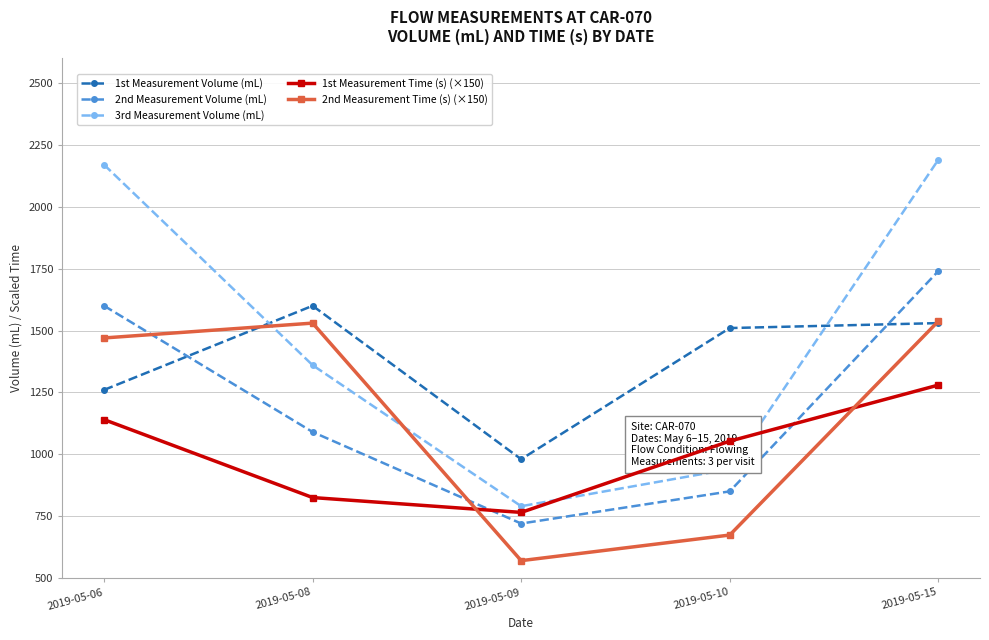

At which category does the chart reach its peak across all series?

2019-05-15